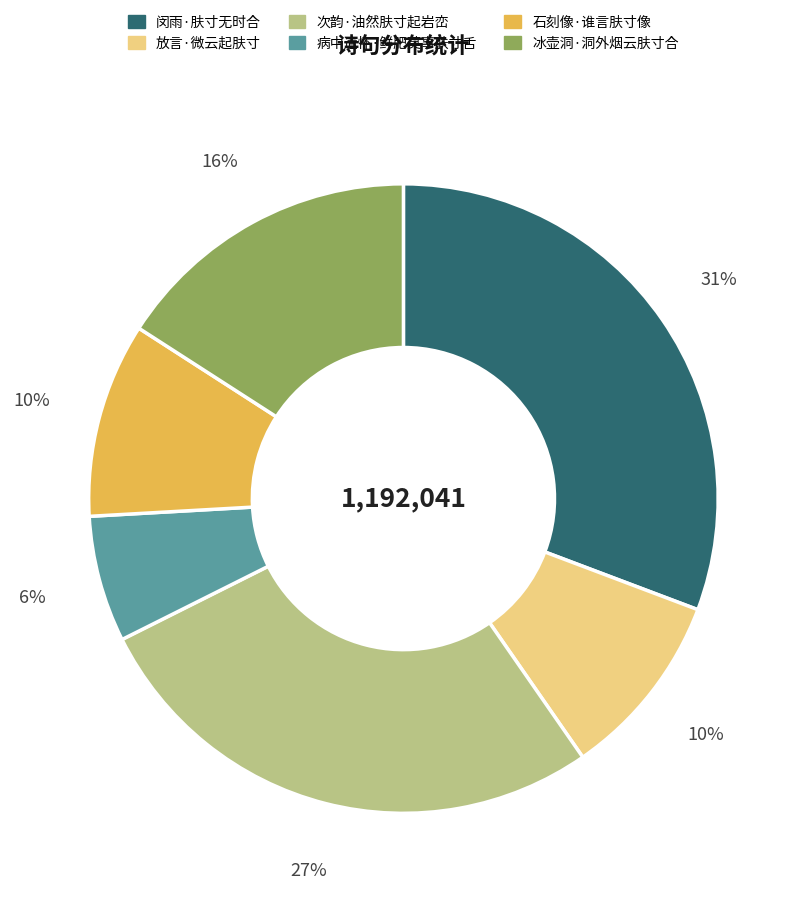

Do 病中遣怀·鲜肥莫事肤寸舌 and 放言·微云起肤寸 together represent more than half of the pie?

No